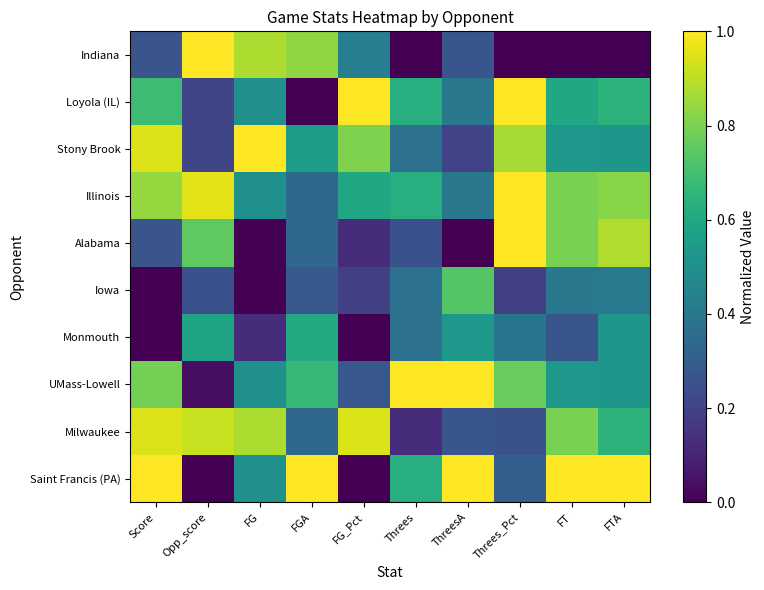

At which category is the sum across all series the highest?

FTA